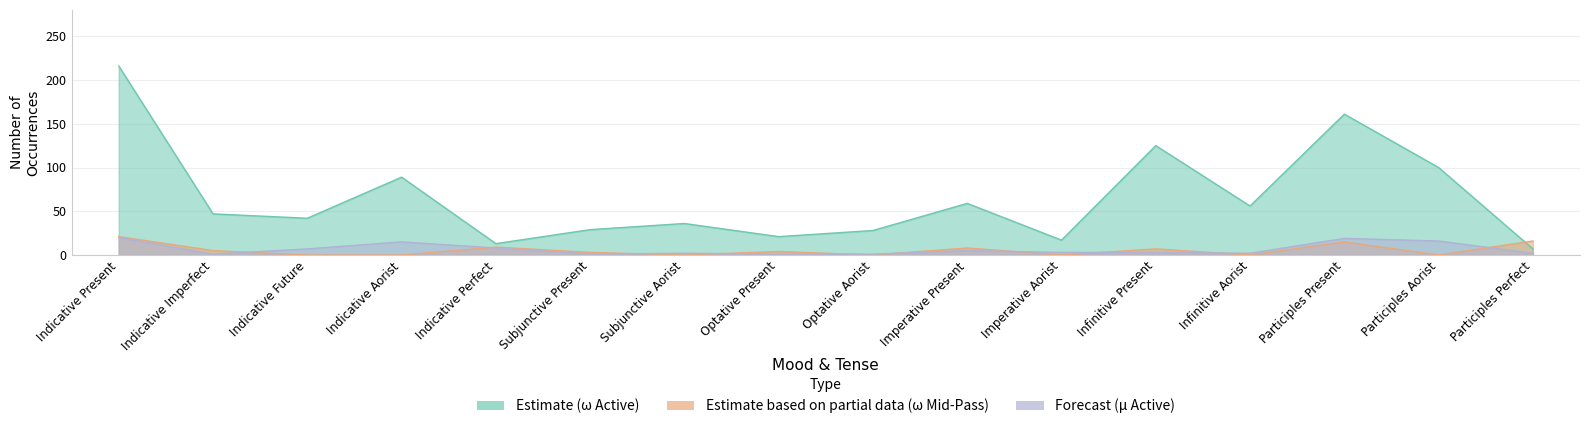

How many intersections are there between Estimate (omega Active) and Estimate based on partial data (omega Mid-Pass)?

1